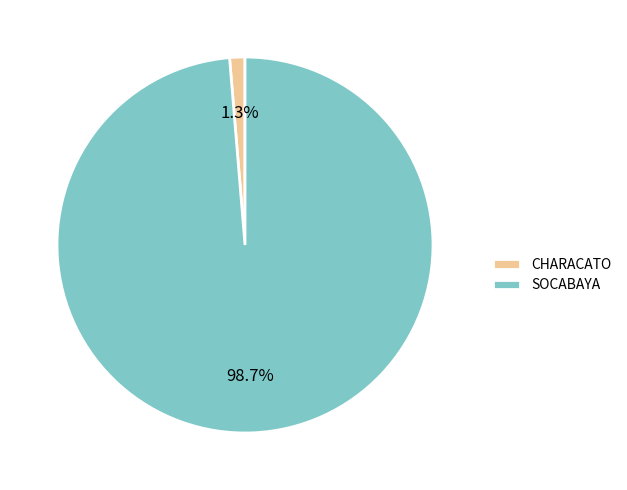

Which slice is the smallest?

CHARACATO